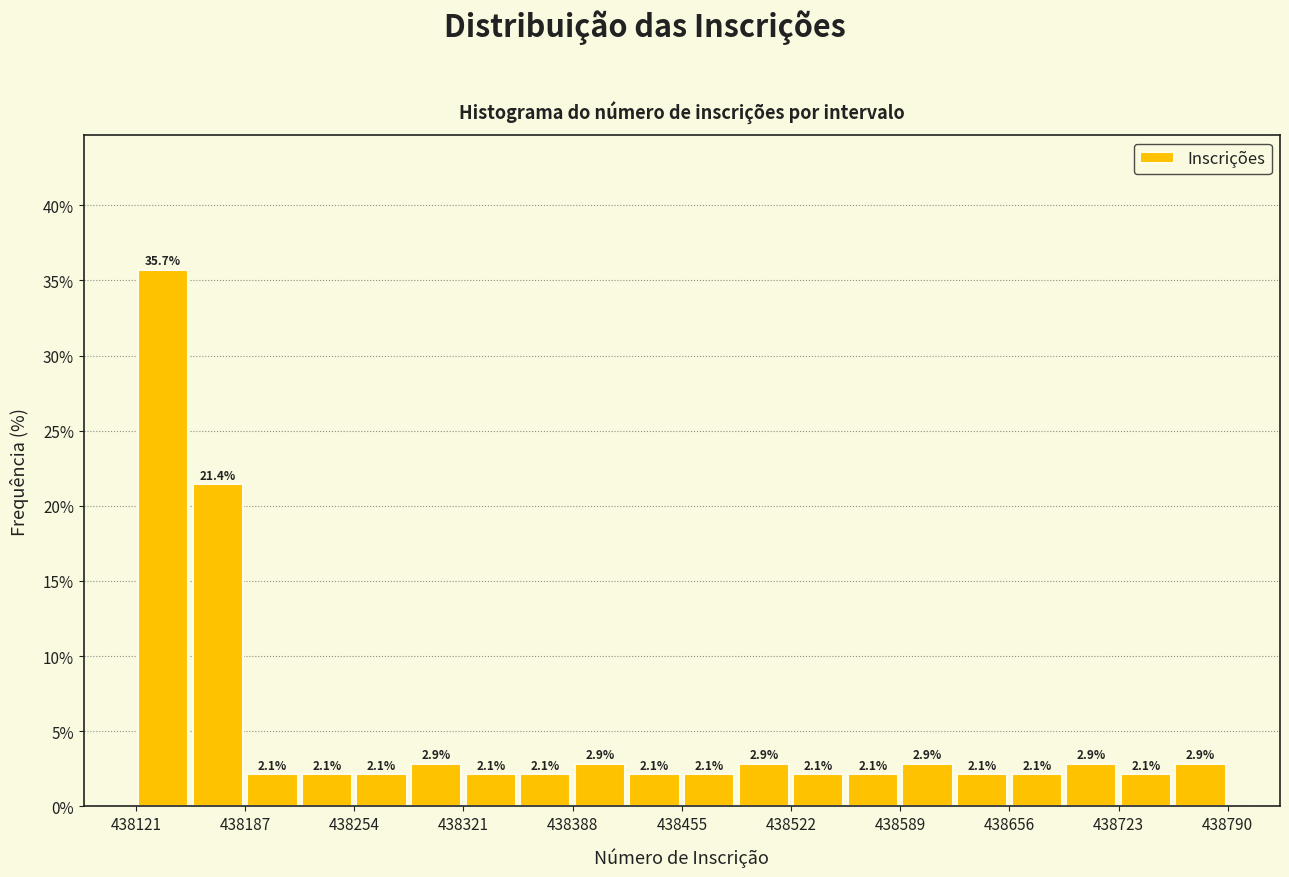

Read against the x-axis, roughly where is the centre of the tallest bar?

438140